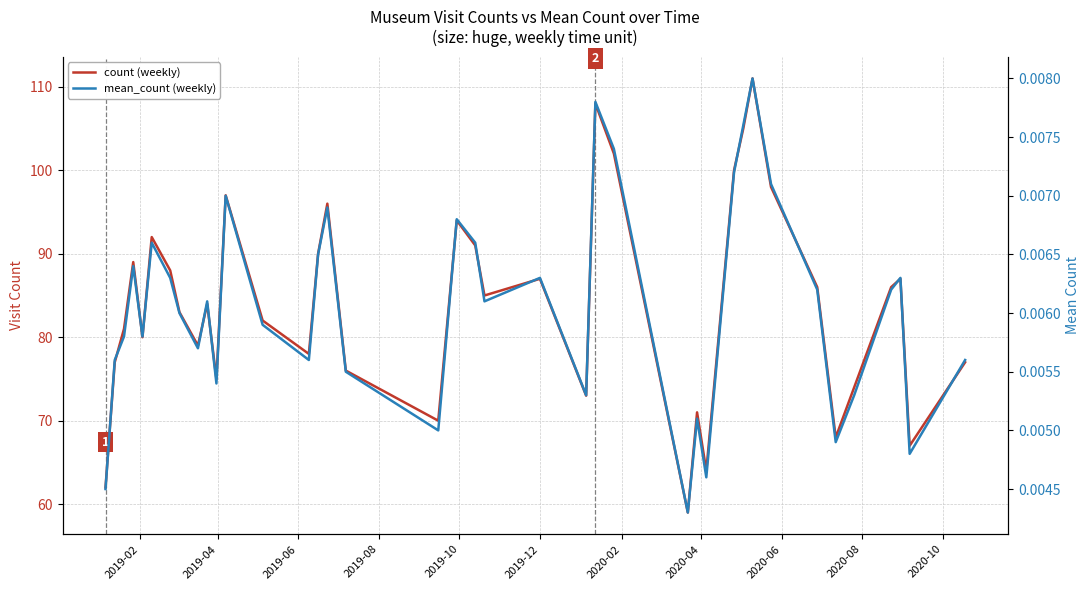

What are all the series names shown in the legend?

count (weekly), mean_count (weekly)